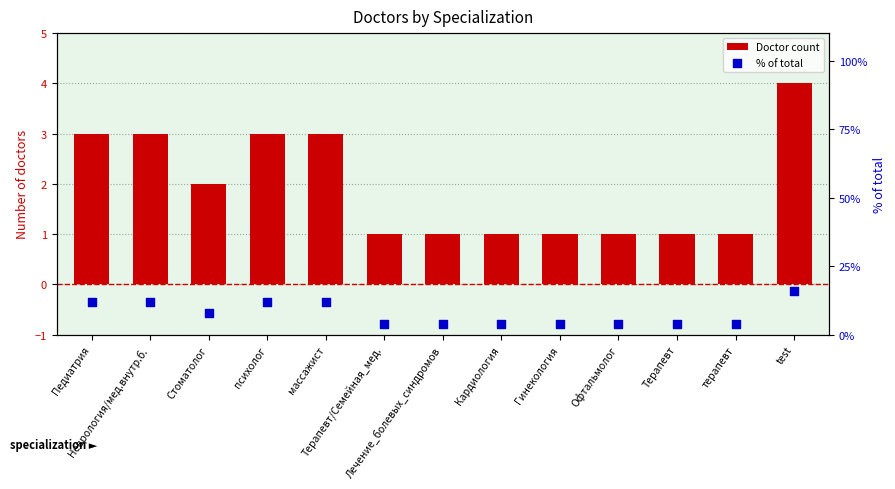

Which series contains the lowest Y value?

Doctor count